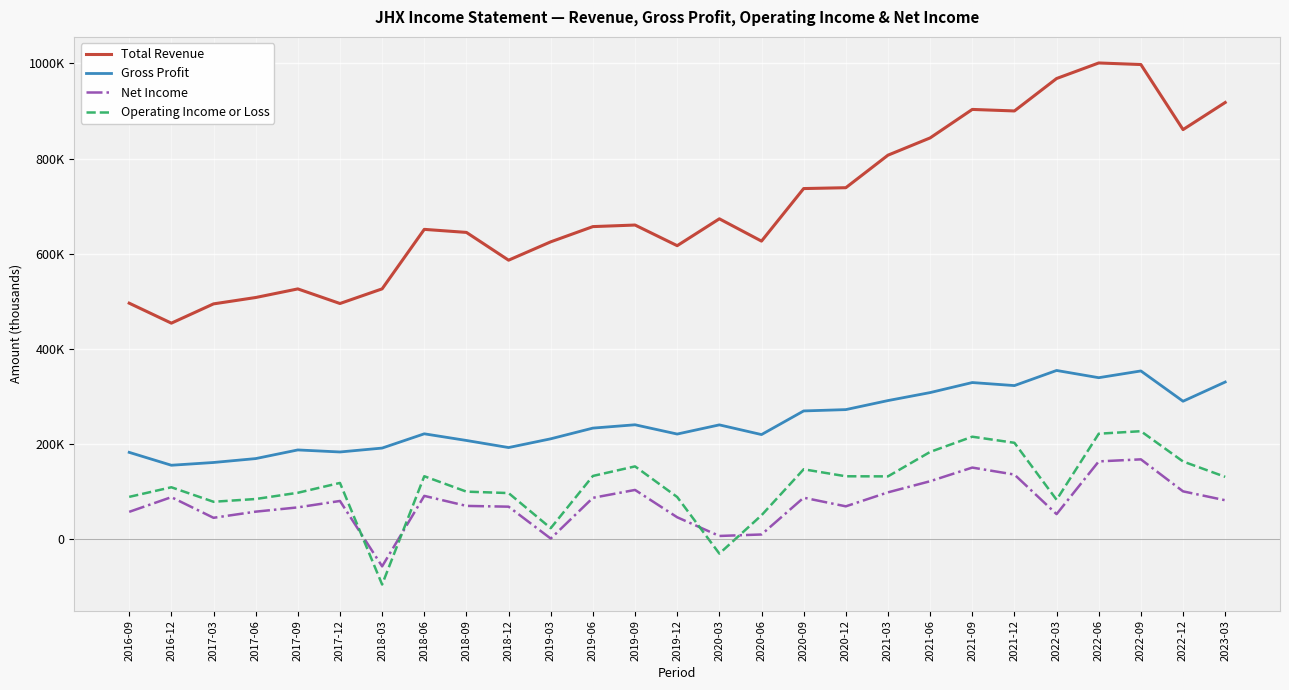

What is the maximum value for Net Income?

167400